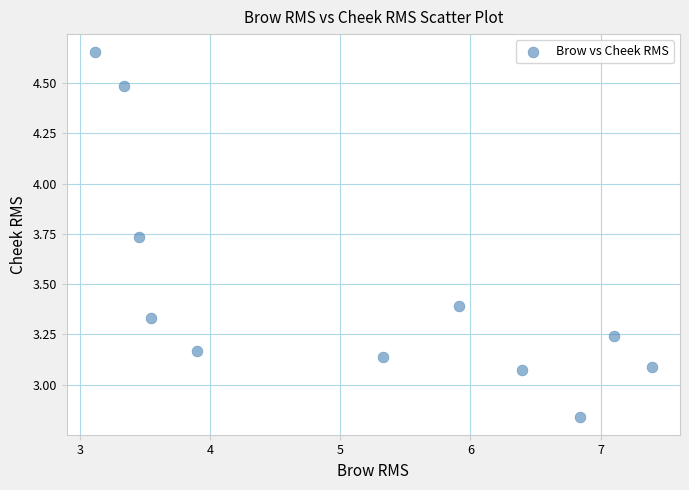

What is the average Y value?

3.5